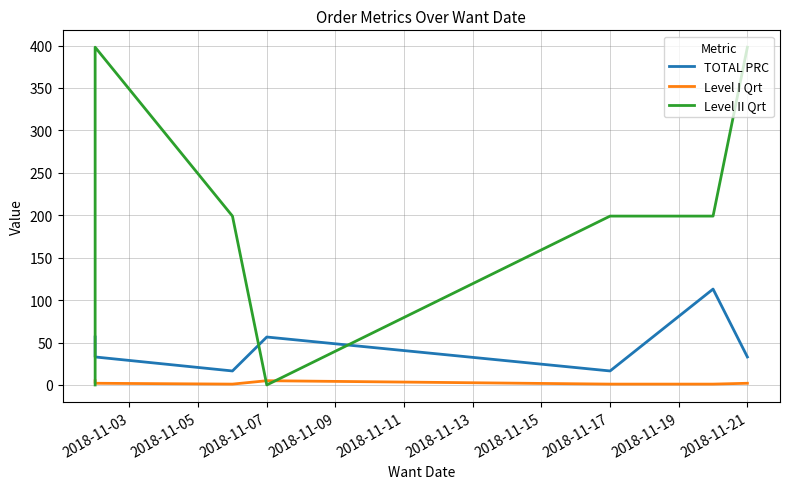

What is the maximum value for Level I Qrt?

5.0